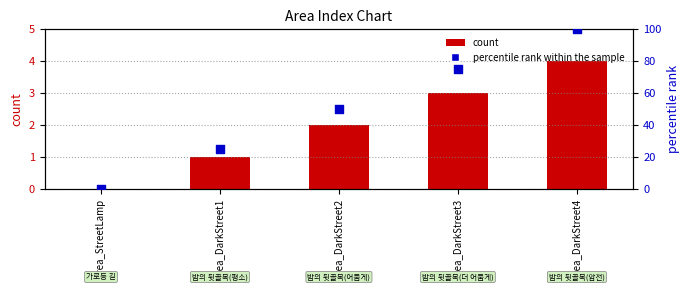

At how many categories does at least one series exceed 89?

1